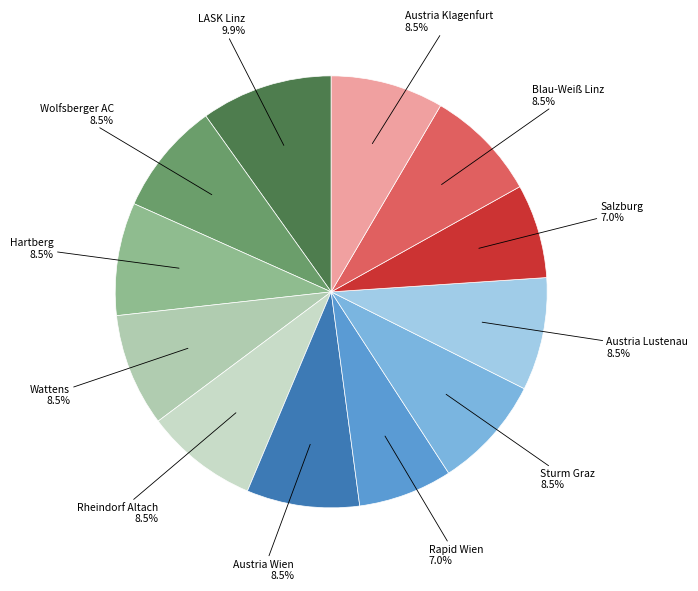

Count the number of slices in the pie.

12